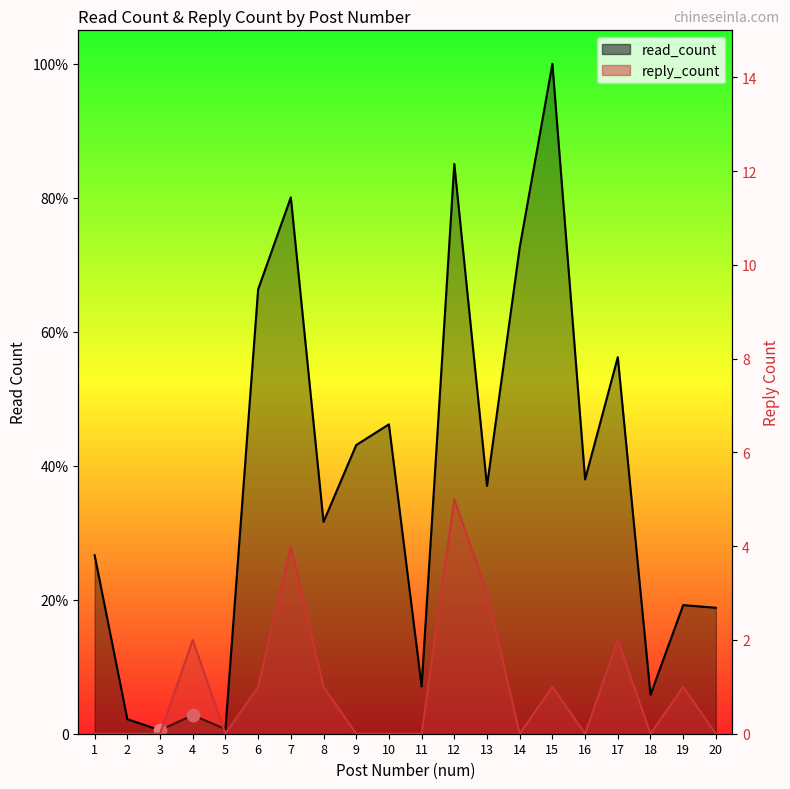

Which series has the largest total across all categories?

read_count